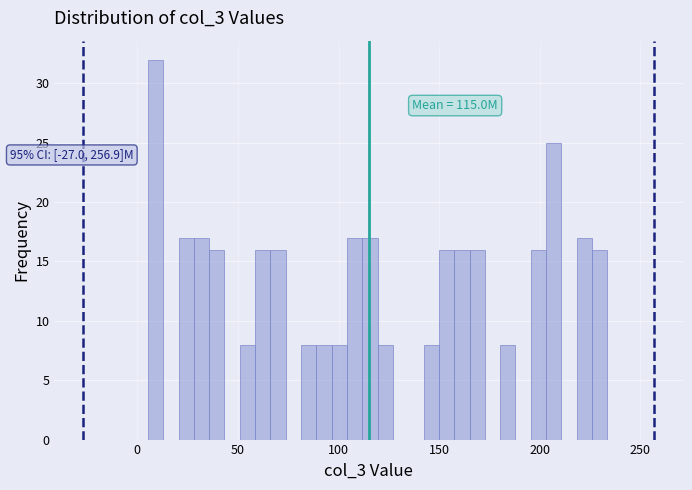

Around what value on the x-axis is the tallest bar? Give the approximate position of its centre, as read against the axis.

10